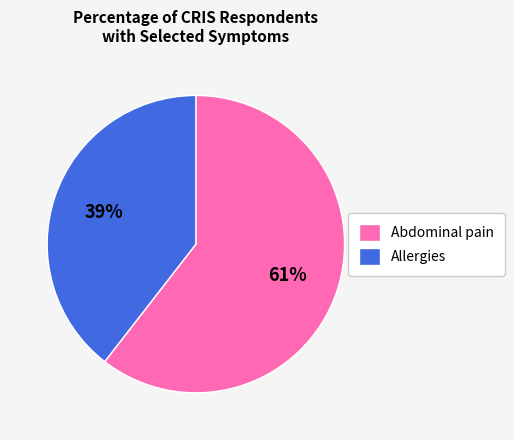

Combined, do Allergies and Abdominal pain account for over 50%?

Yes